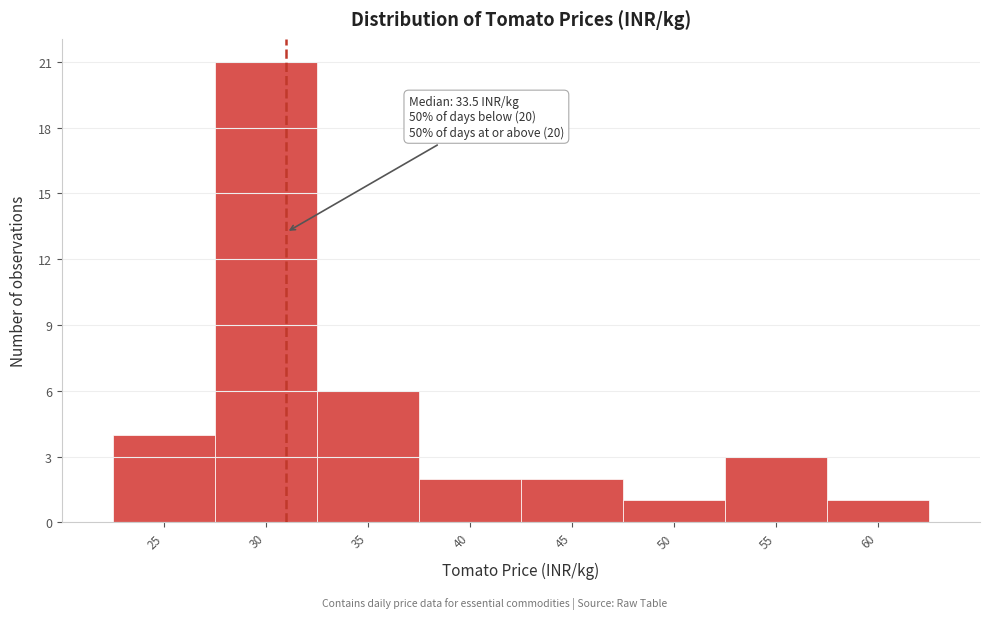

Reading left to right, transcribe all the data shown in this chart.

4	21	6	2	2	1	3	1